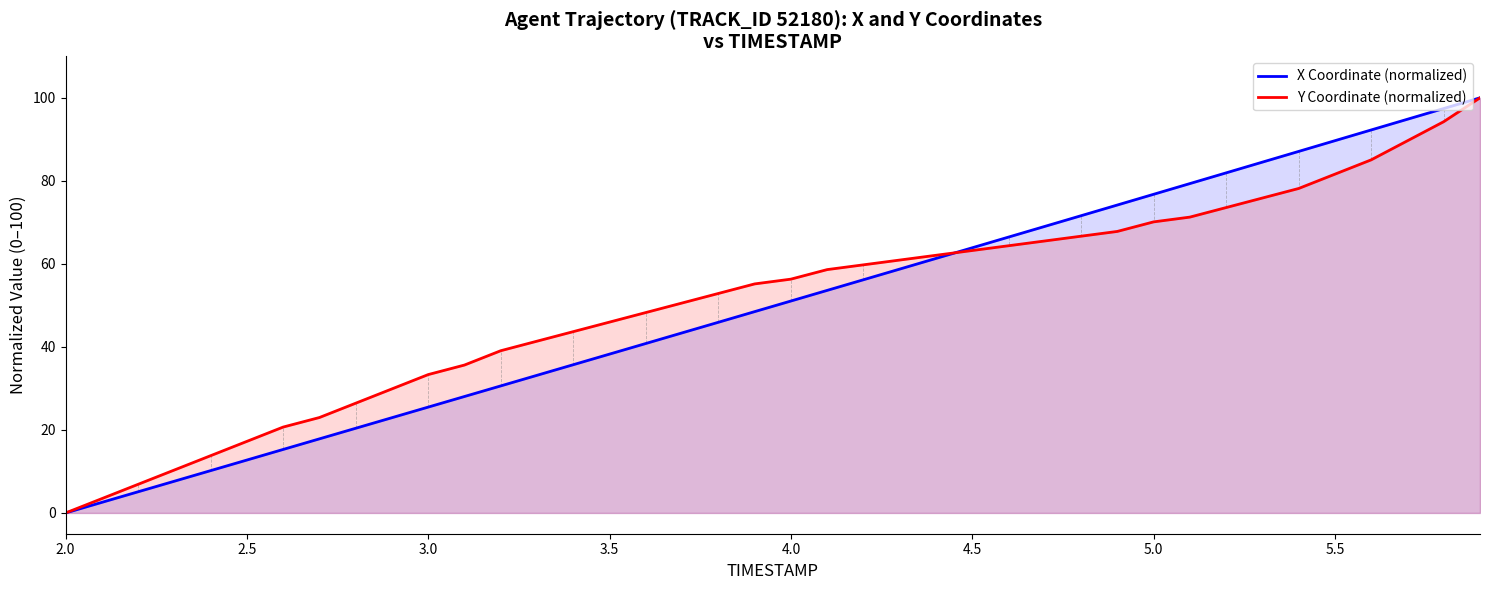

List the series in order of their peak value, lowest first.

X Coordinate (normalized), Y Coordinate (normalized)